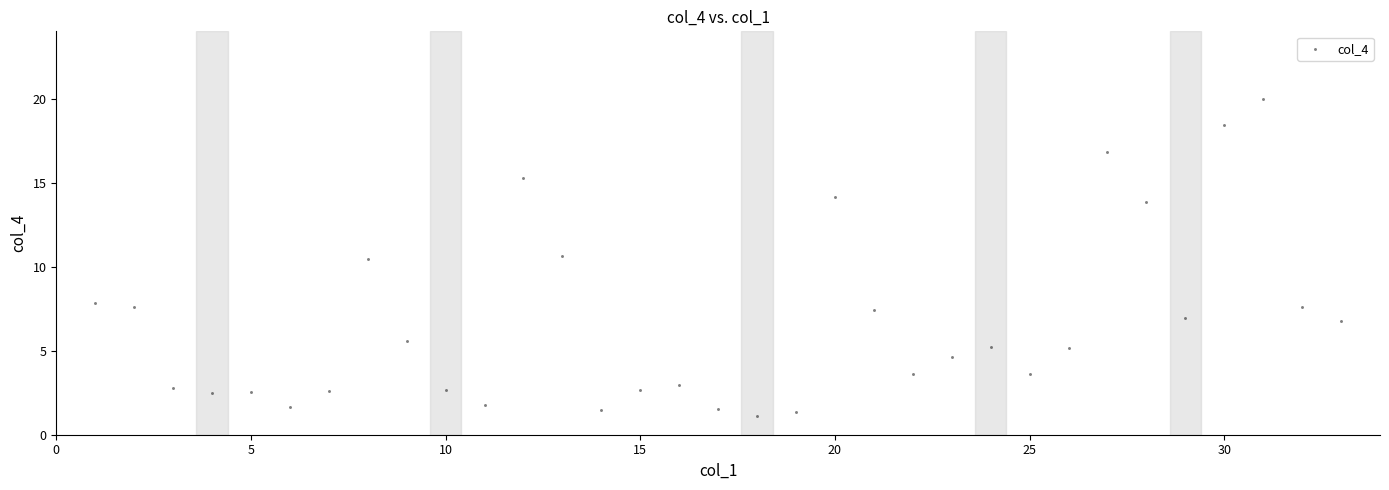

What is the range of X values (max minus min)?

32.0